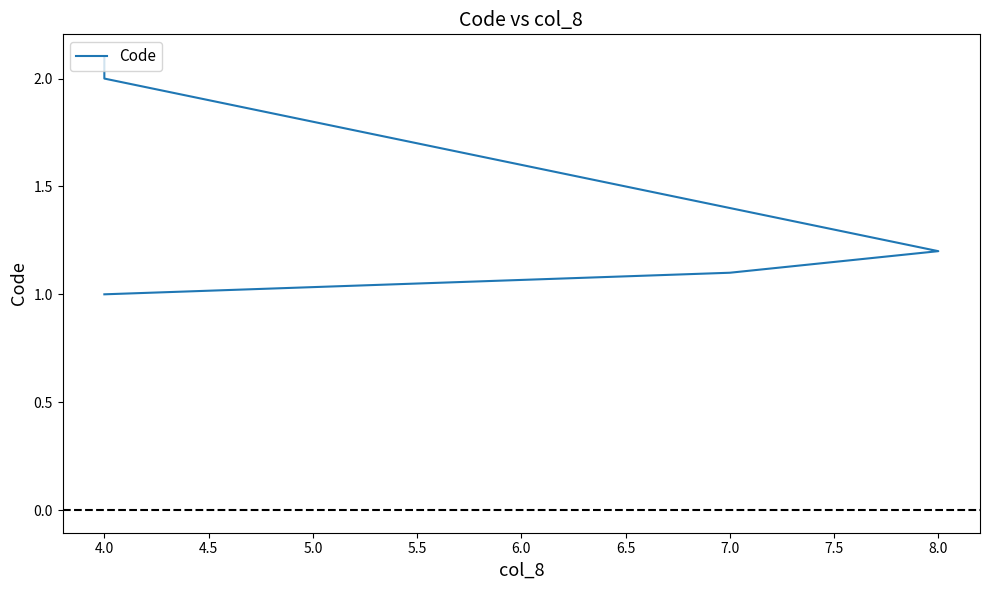

How many categories are shown in the chart?

5